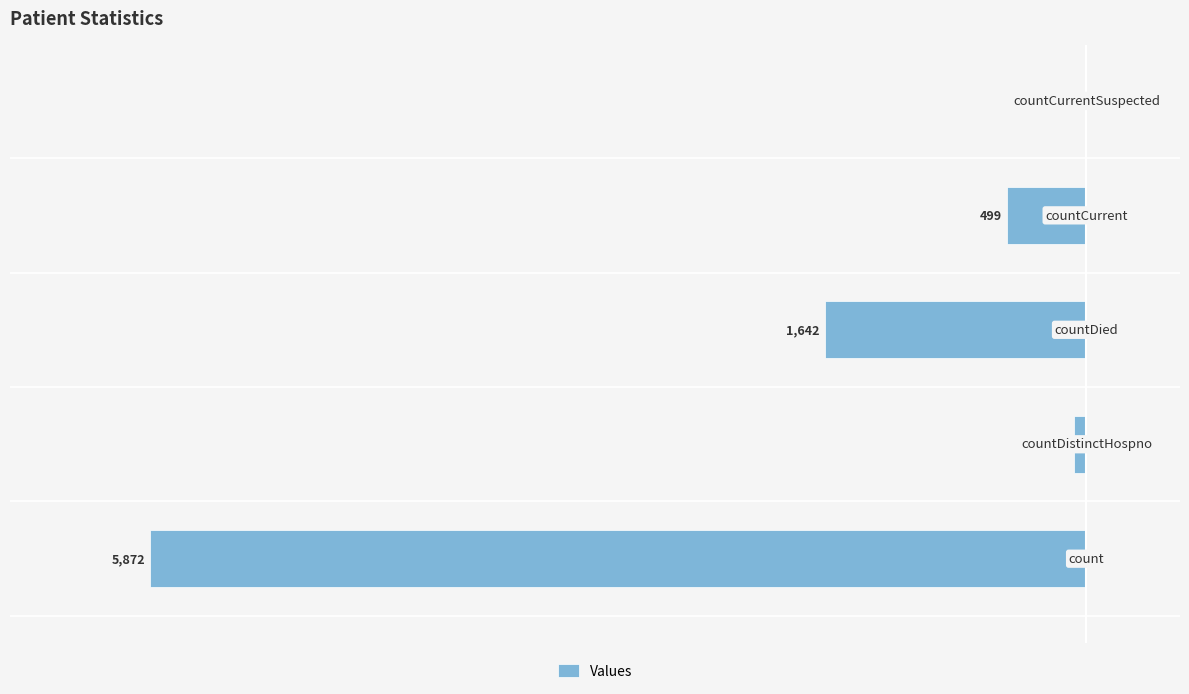

Are the bars horizontal?

Yes